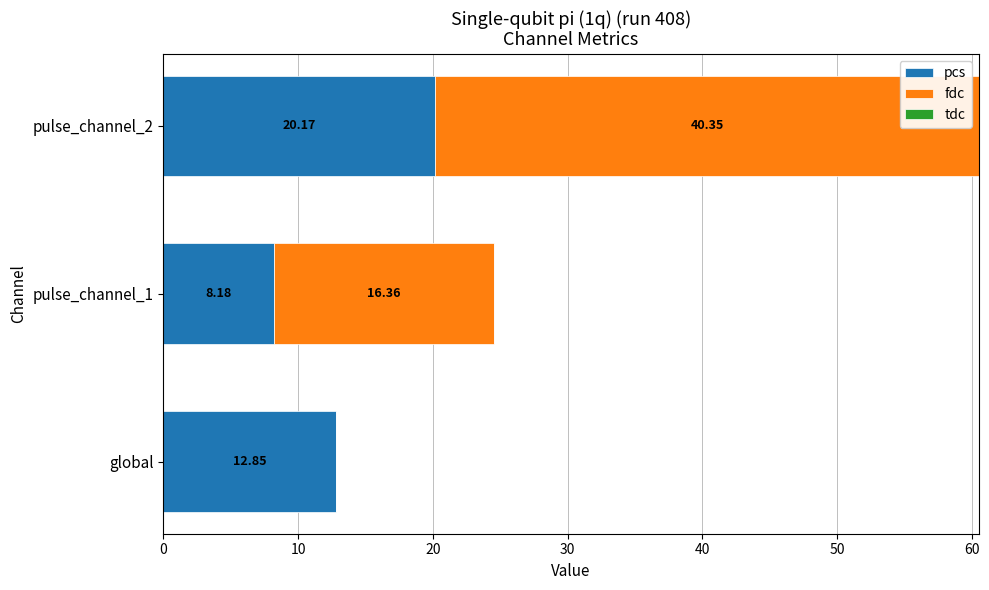

At which category is the sum across all series the highest?

pulse_channel_2